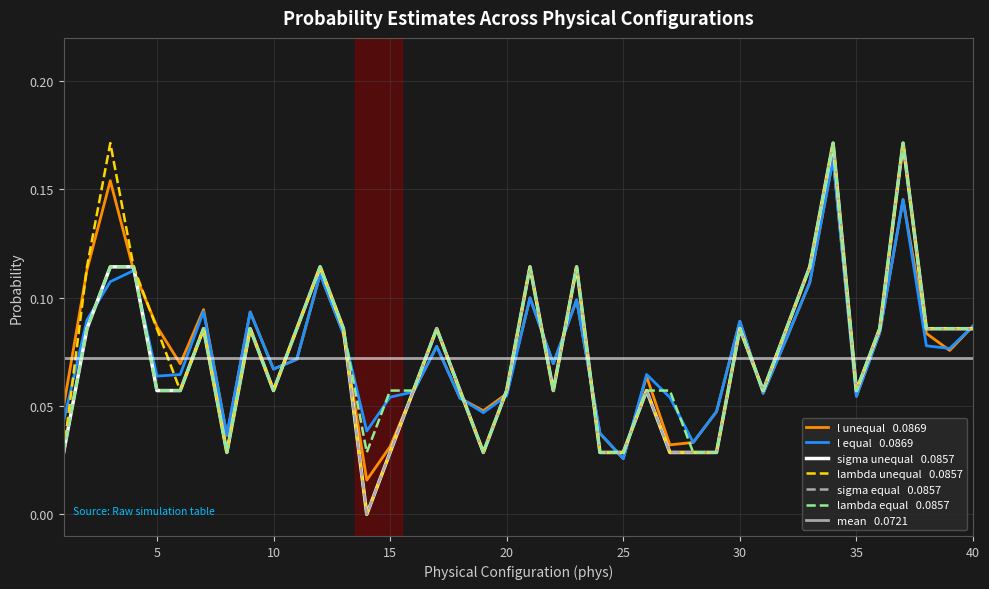

Which series has the largest total across all categories?

l unequal